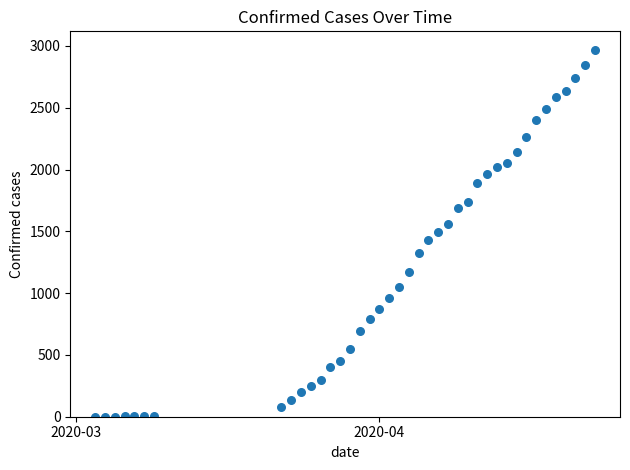

What is the range of Y values (max minus min)?

2969